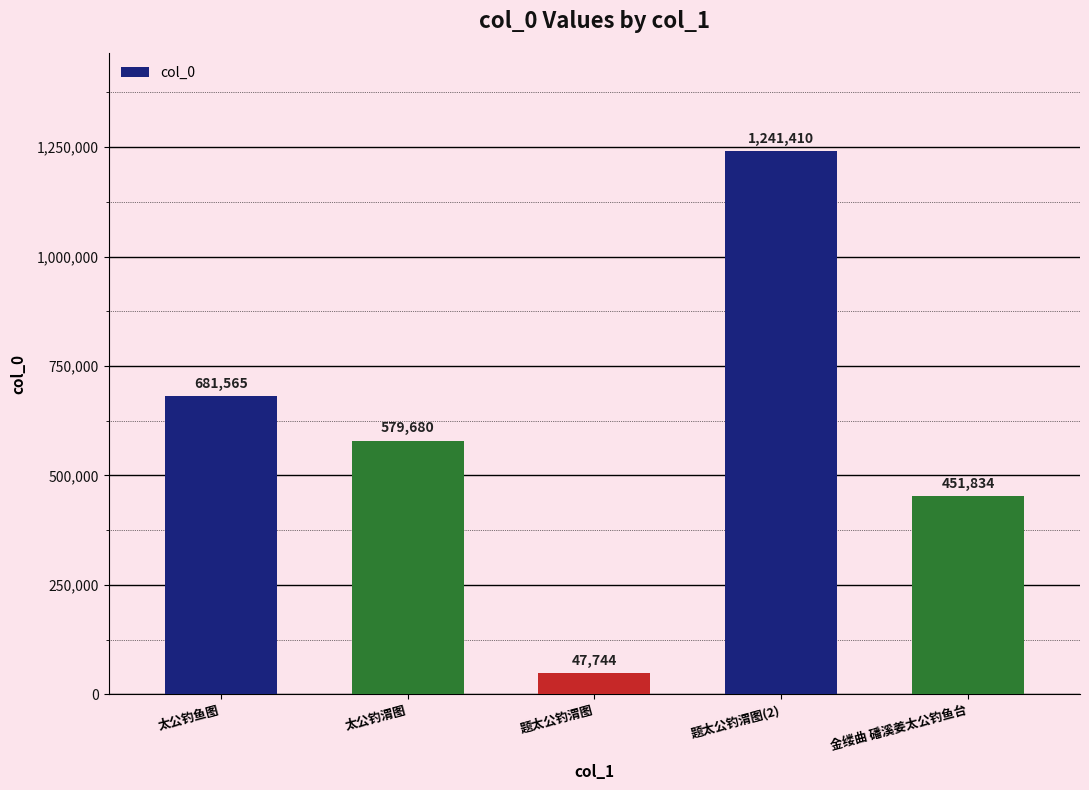

What is the label of the 4th bar from the right?

太公钓渭图